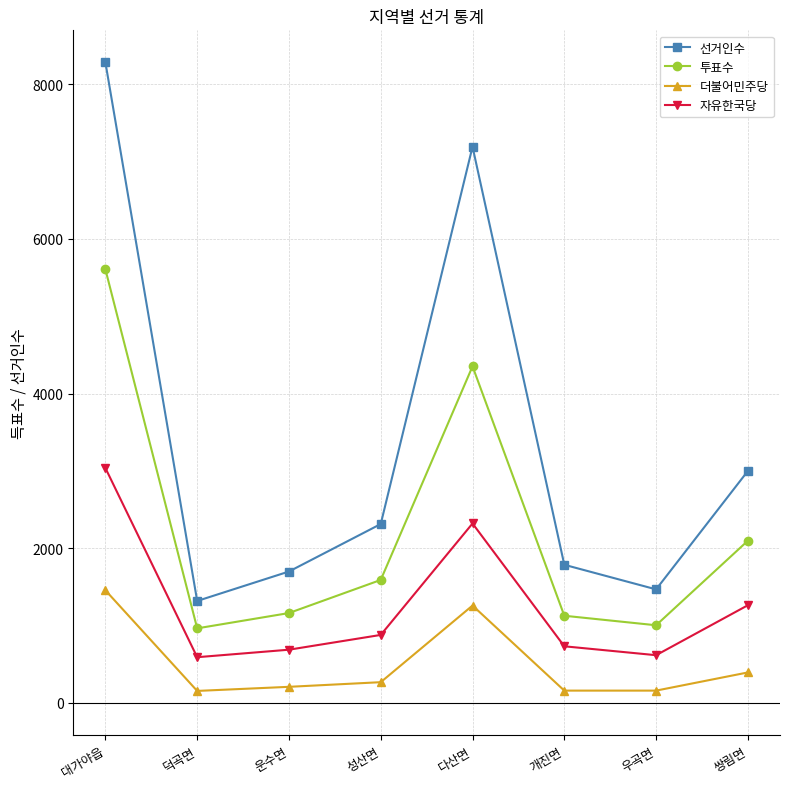

True or false: 자유한국당 and 선거인수 intersect in this chart.

False